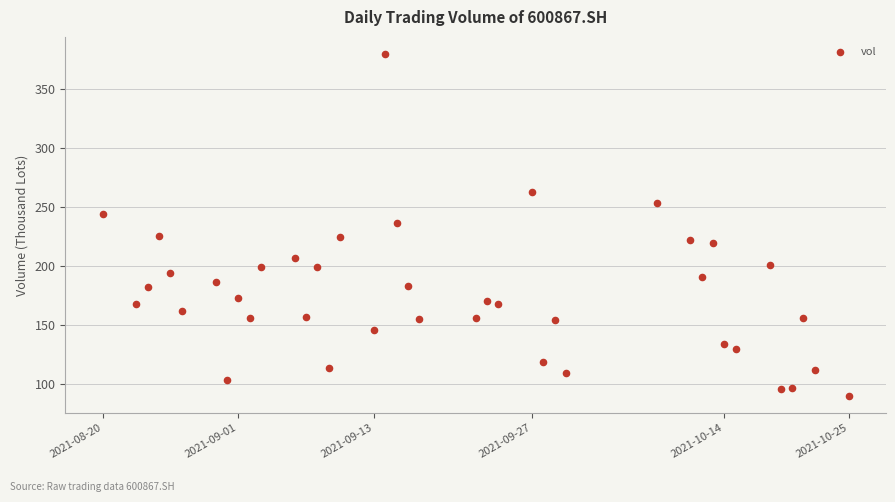

What is the range of Y values (max minus min)?

289.4